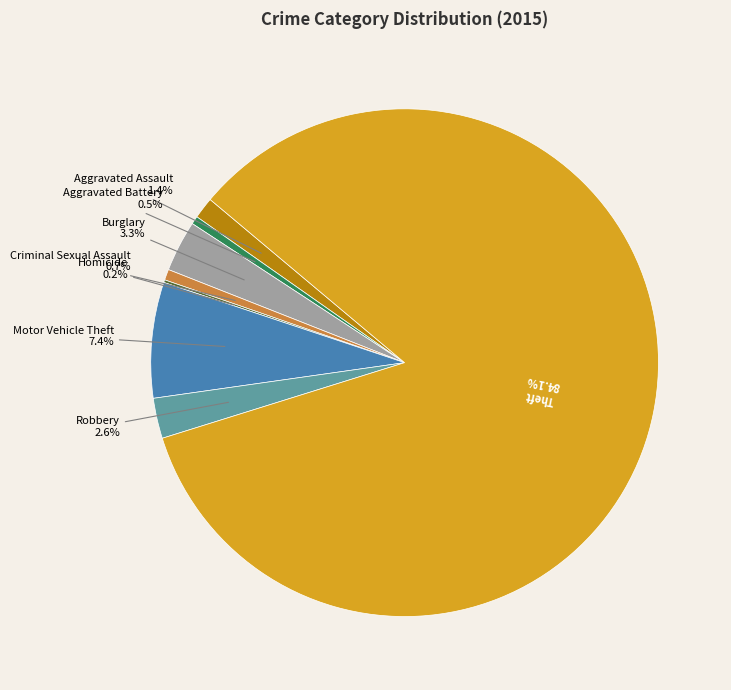

Is there any slice that represents more than half of the pie?

Yes